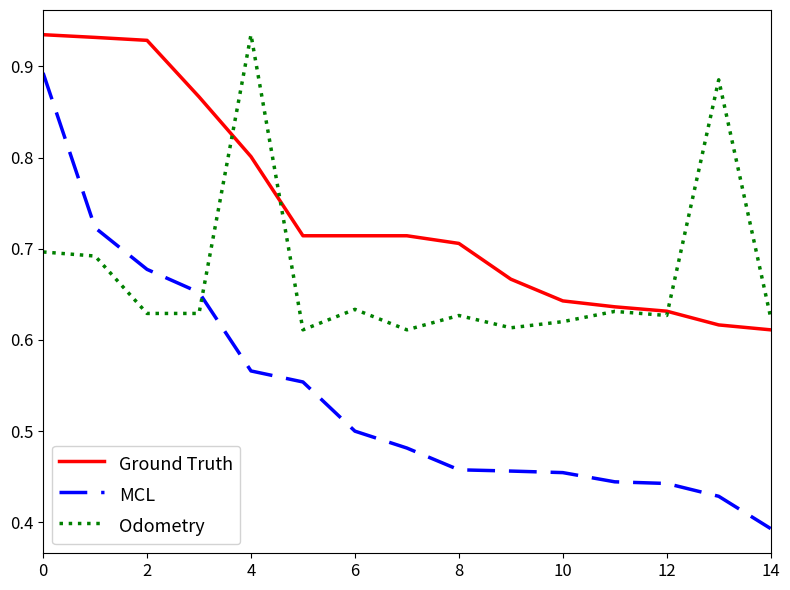

Which series has the largest total across all categories?

Ground Truth